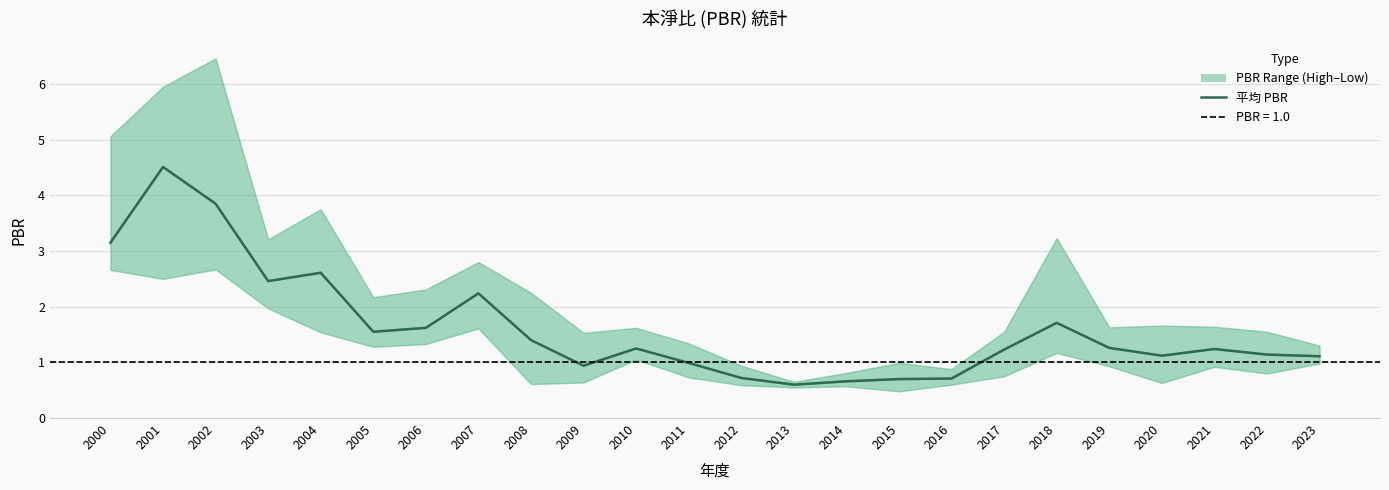

What is the value of the 14th point from the left?

0.6